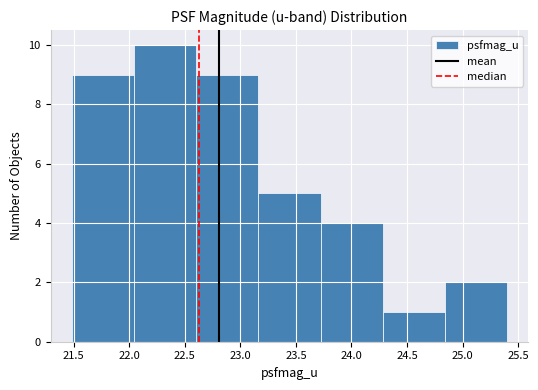

How tall is the bar that spans 24.30 to 24.85 on the x-axis? Neither the bar edges nor the heights are printed on the chart, so give them approximately, as read against the axes.

1